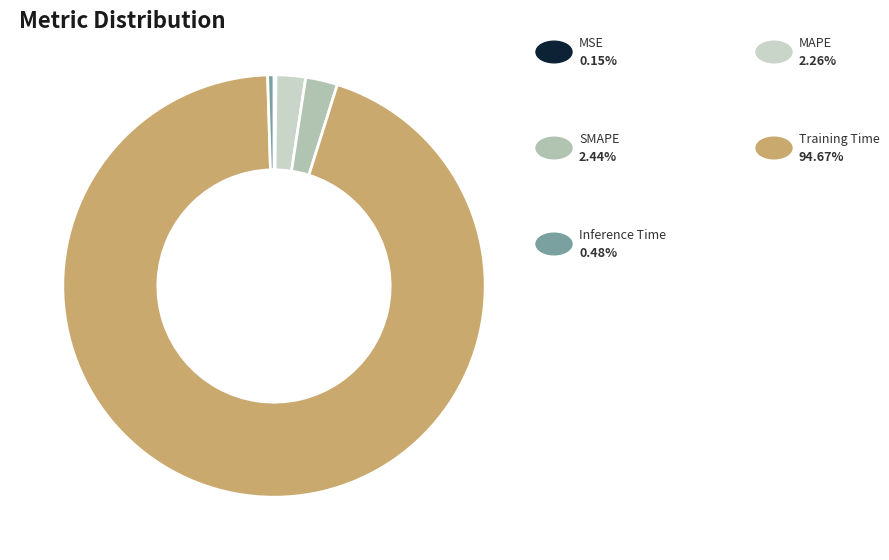

How many segments does this pie chart have?

5